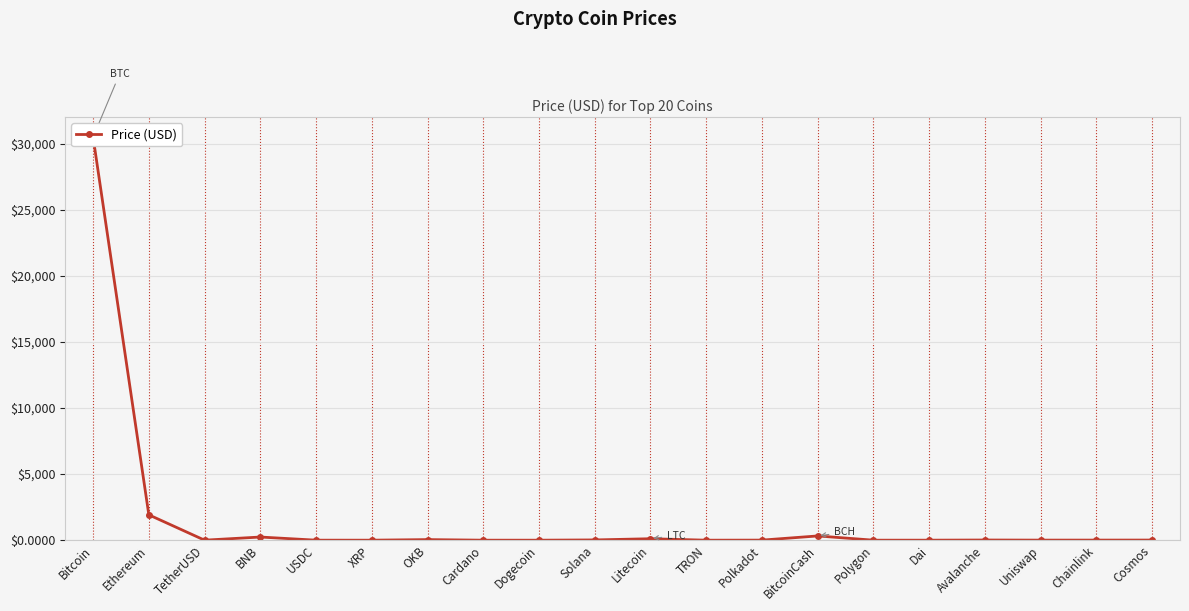

How many interior local peaks (higher than both neighbors) does the data have?

5